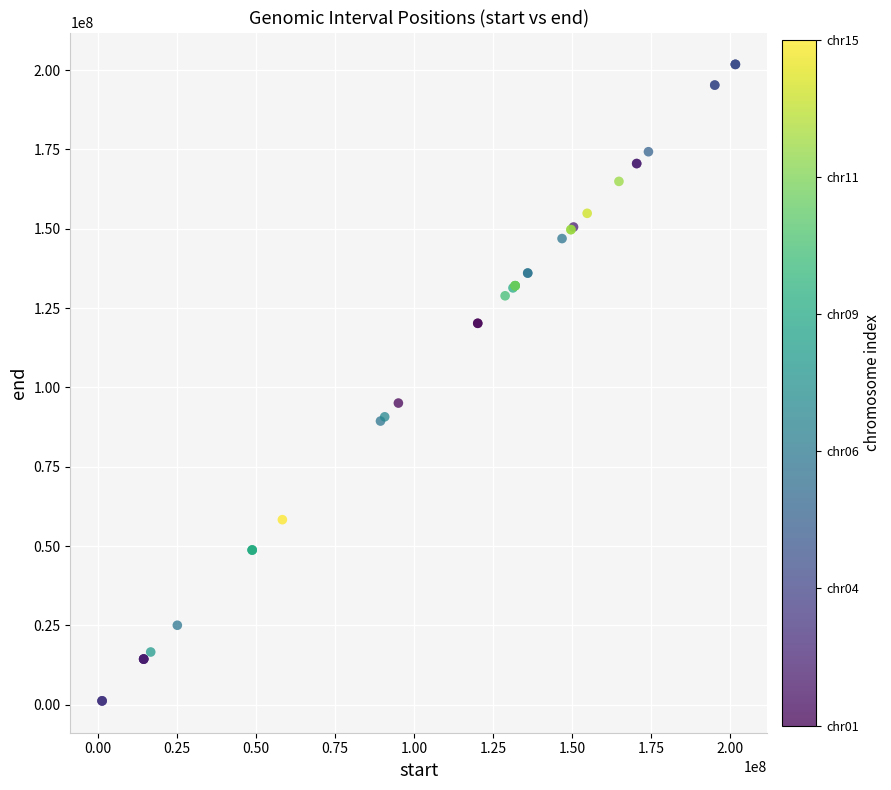

What Y value in the scatter plot is closest to 101513996?

95075984